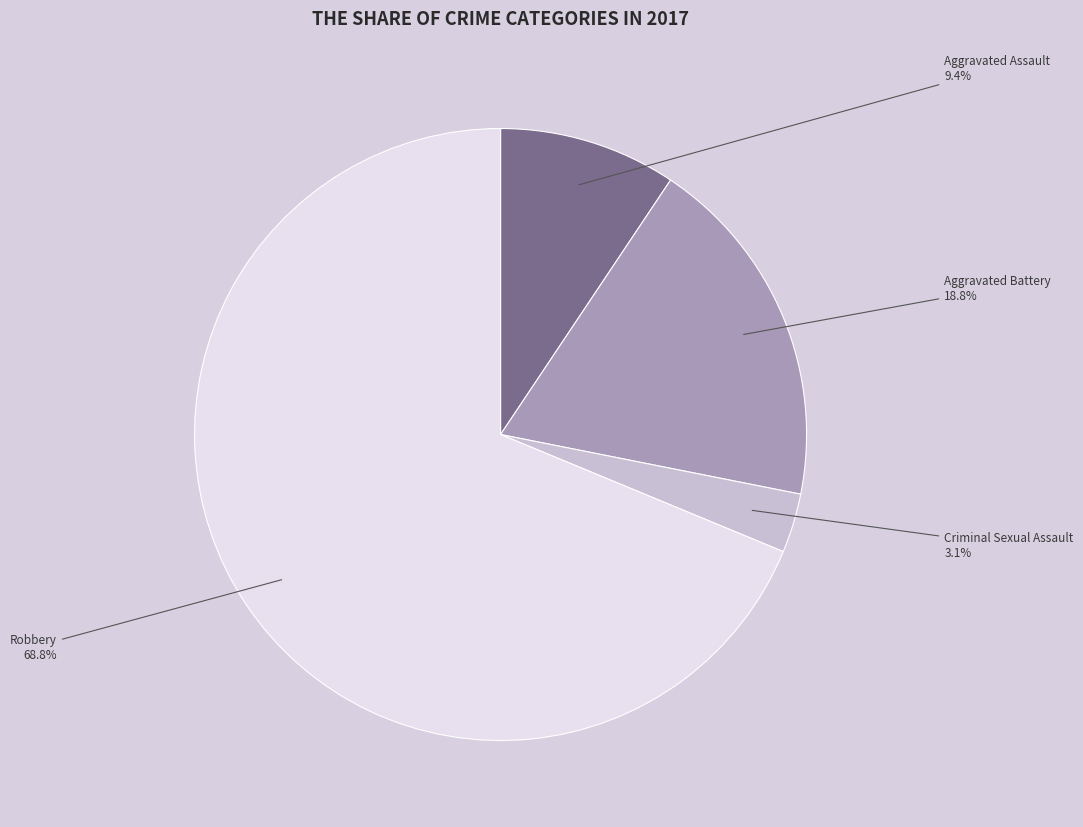

Does Robbery represent more than half of the total?

Yes